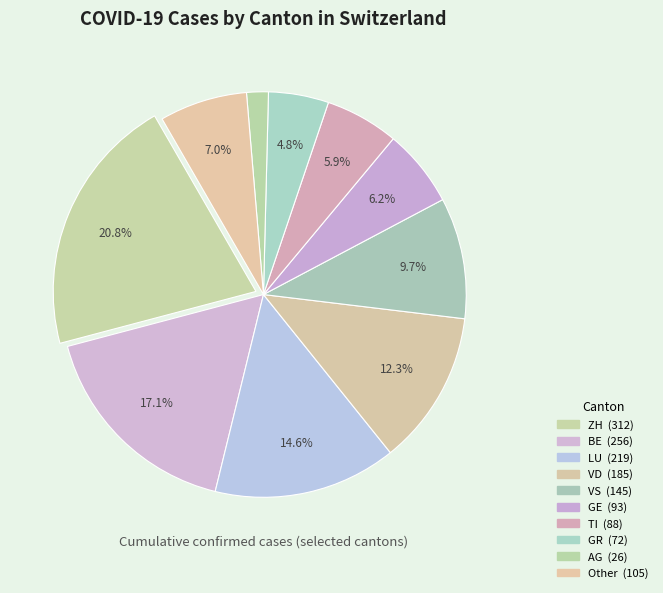

What is the smallest slice in the pie chart?

AG